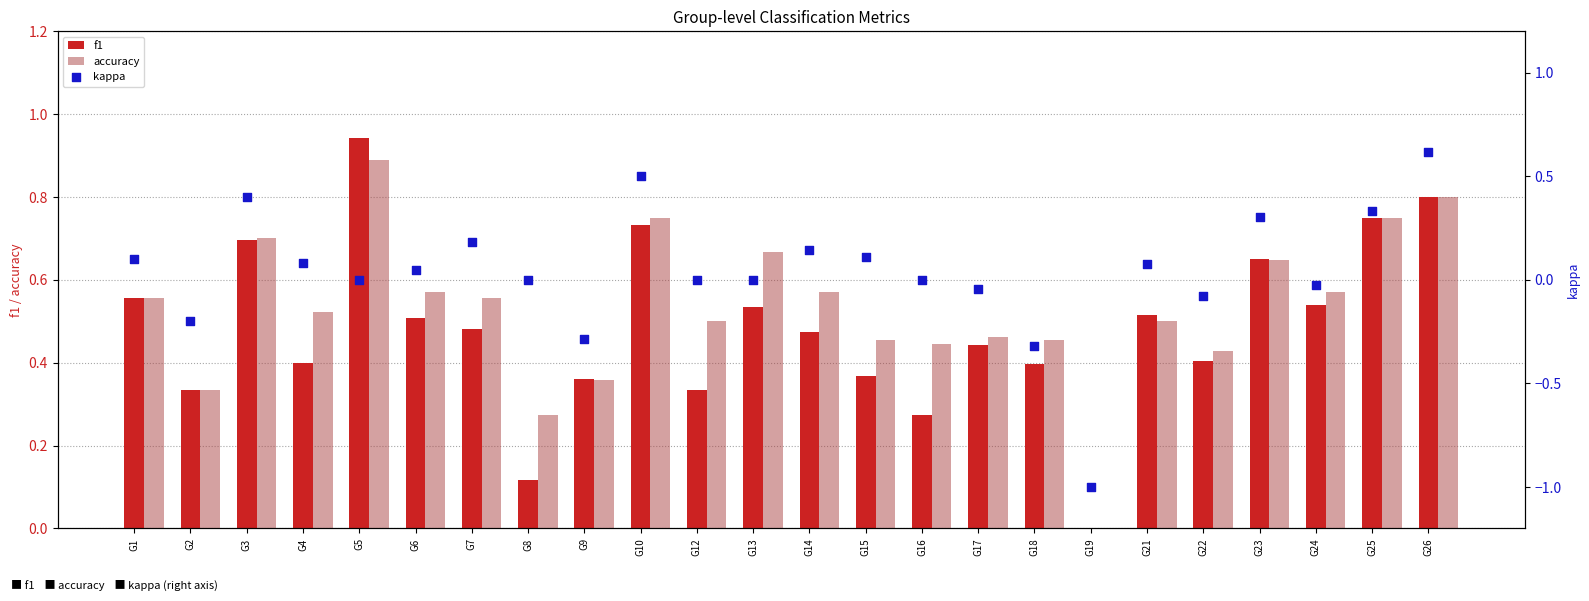

Which series has the largest total across all categories?

accuracy